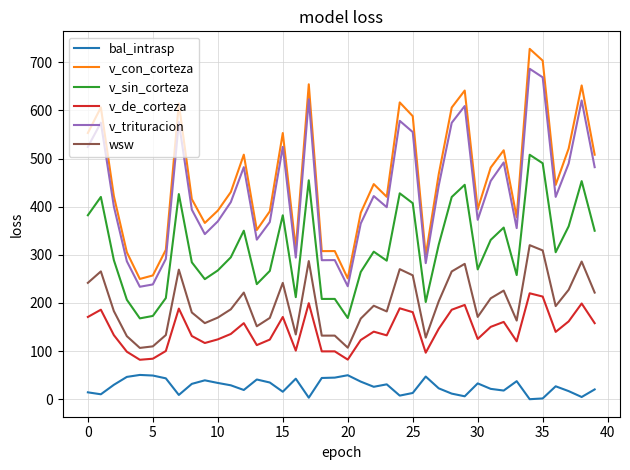

True or false: wsw and bal_intrasp cross at least once.

False